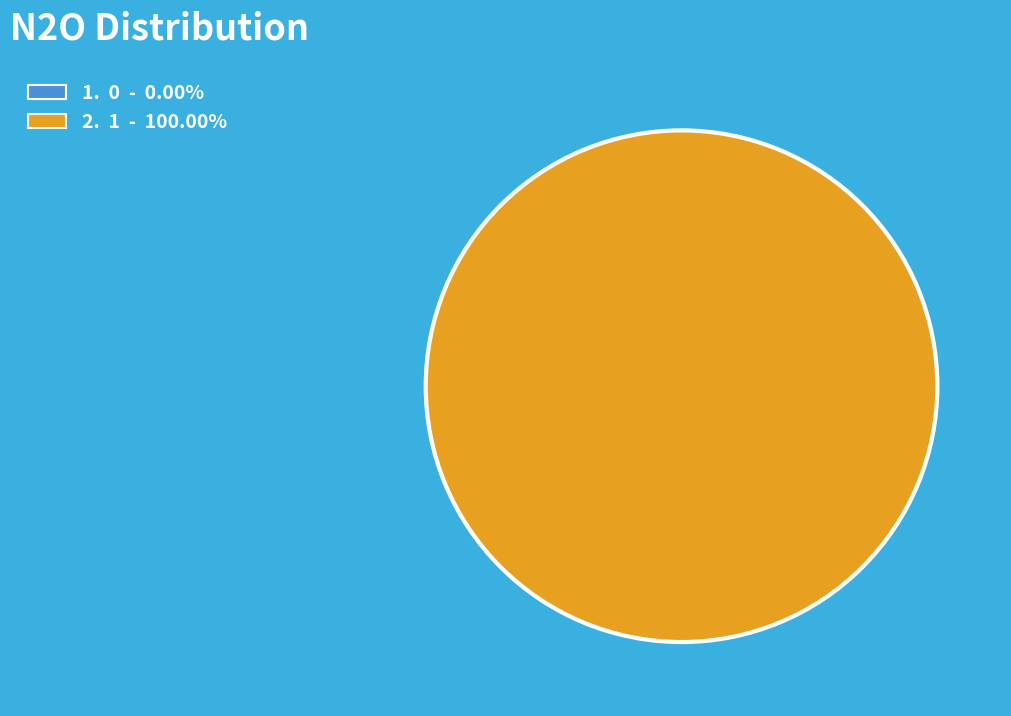

To the nearest percent, what is the difference between the largest and smallest slice percentages?

100%